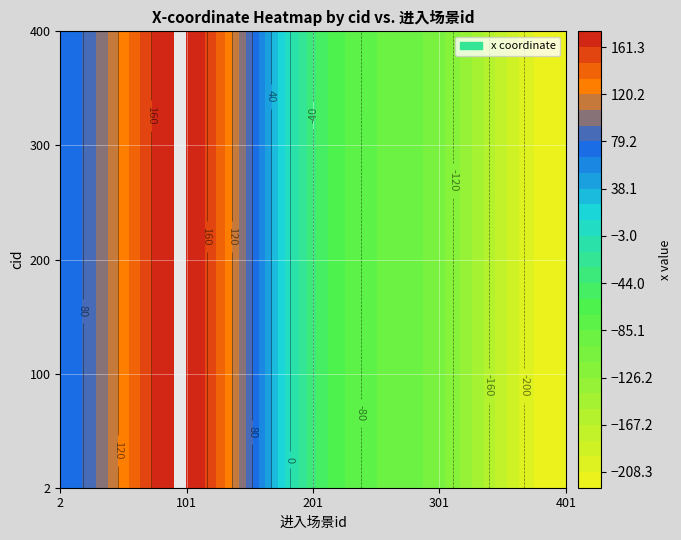

At which label is 2 closest to -23?

2